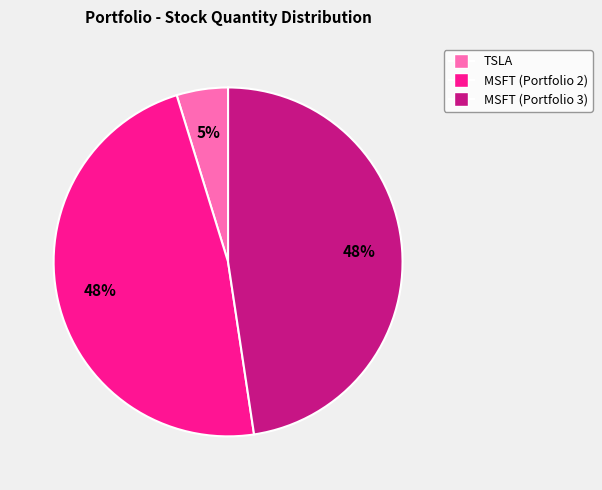

Do MSFT (Portfolio 2) and TSLA together represent more than half of the pie?

Yes